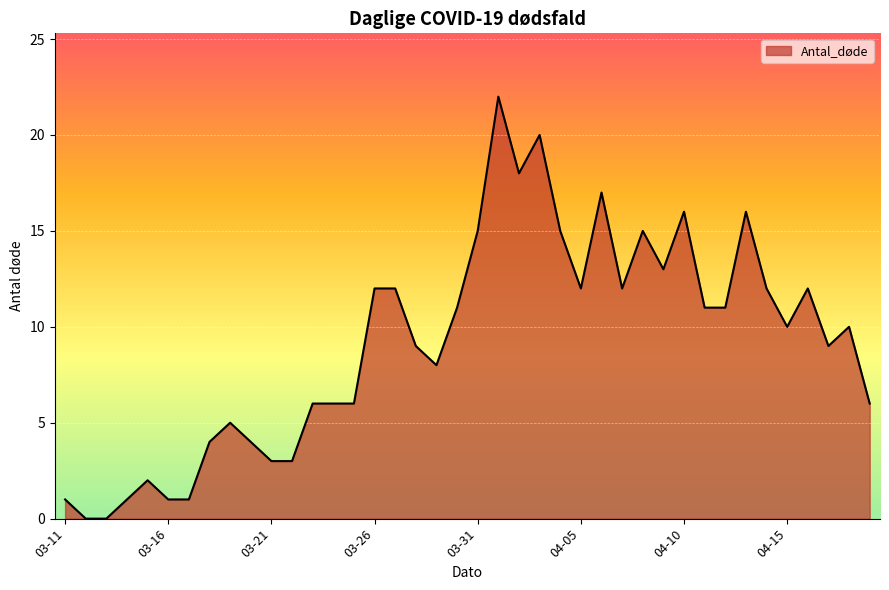

What is the greatest value displayed?

22